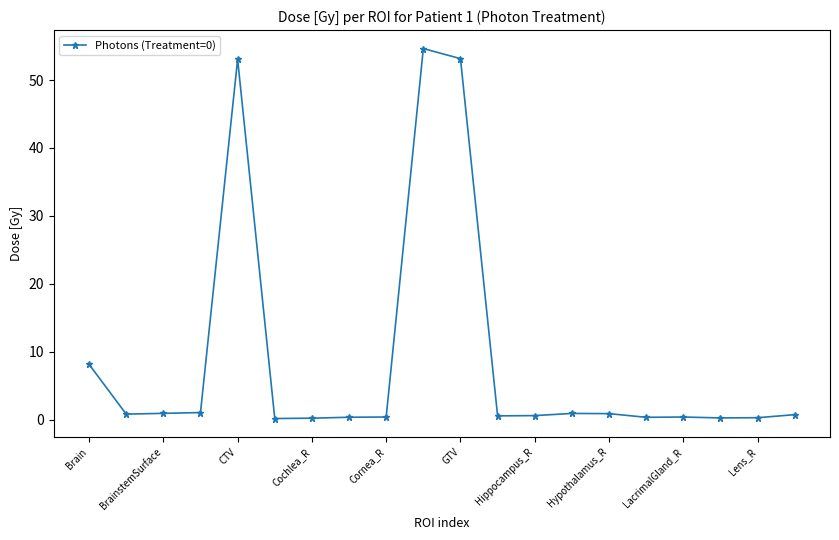

True or false: the data has more than 0 interior local peaks.

True